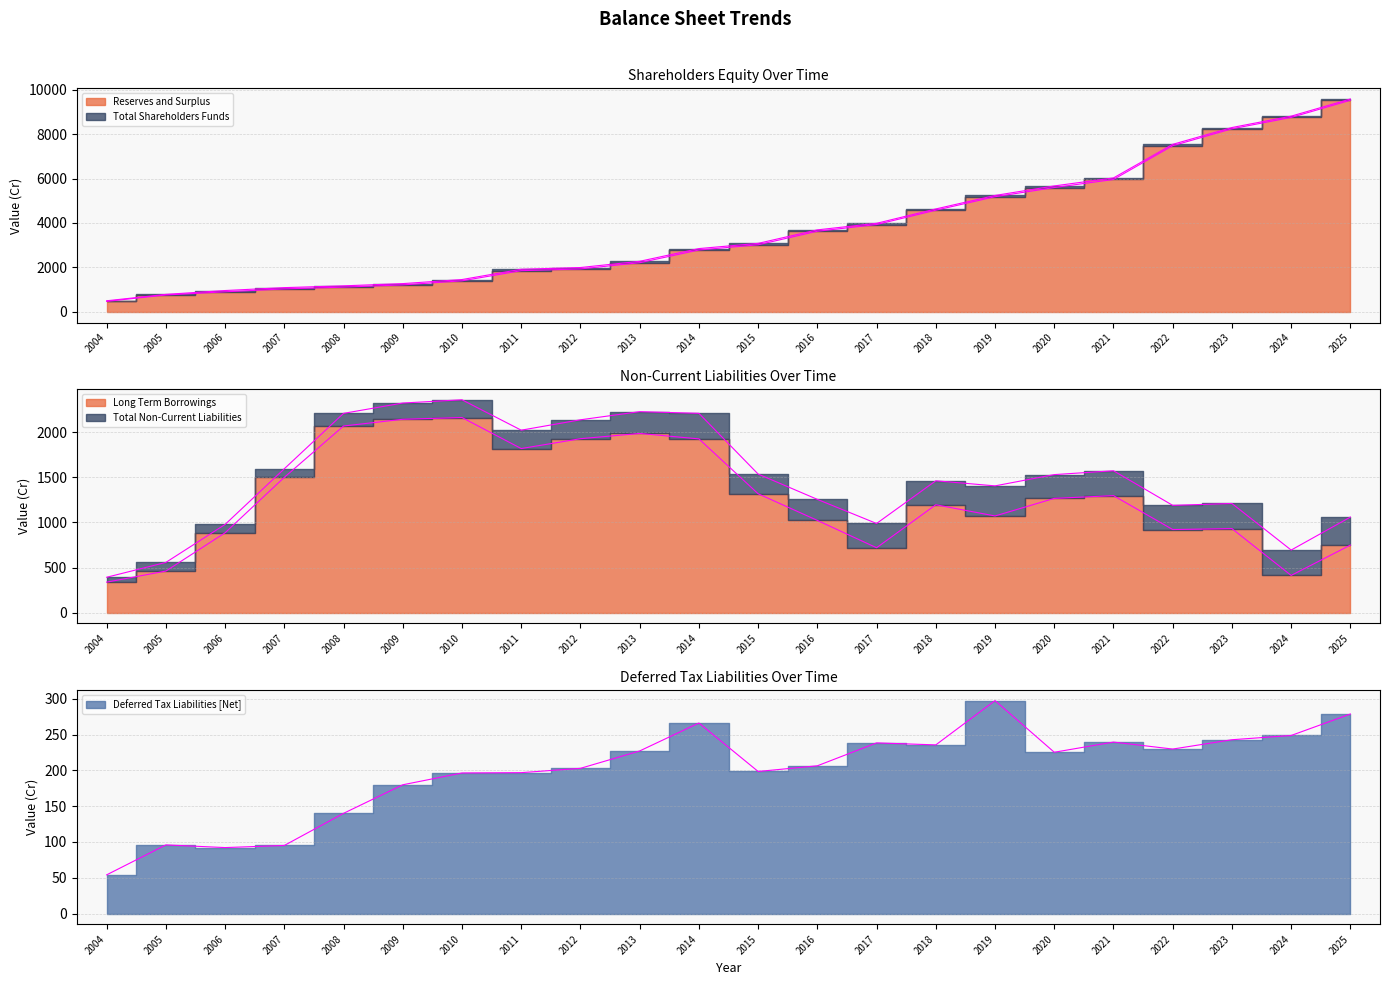

At how many categories does at least one series exceed 9229?

1